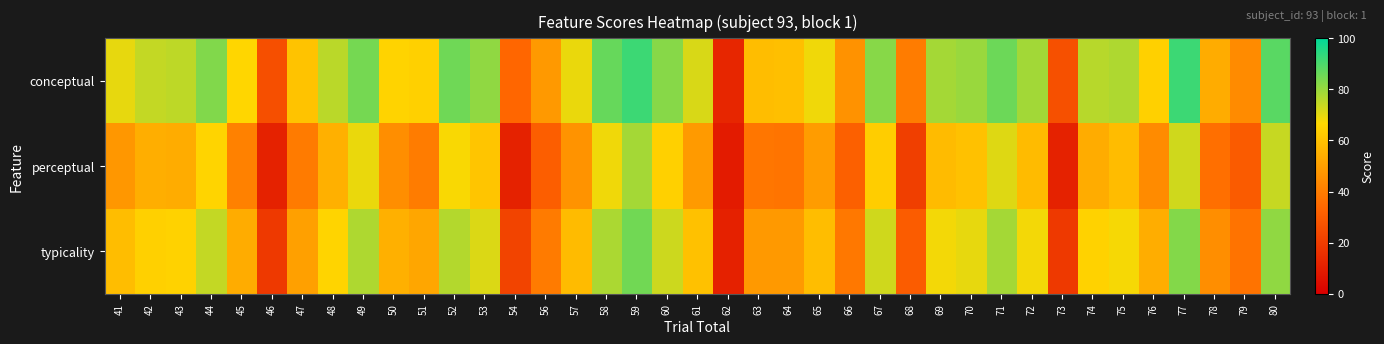

Reading right to left, transcribe all the data shown in this chart.

conceptual: 80=88.2	79=44.5	78=53.9	77=92.1	76=64.3	75=77.1	74=76.1	73=26.3	72=78.7	71=85.9	70=79.9	69=78.5	68=40.0	67=82.2	66=46.4	65=68.5	64=59.1	63=58.6	62=12.9	61=71.7	60=82.2	59=92.0	58=86.5	57=69.4	56=48.1	54=33.4	53=81.1	52=85.5	51=64.2	50=65.0	49=84.6	48=75.7	47=60.5	46=26.0	45=65.9	44=82.9	43=75.2	42=74.2	41=69.9
perceptual: 80=74.1	79=30.1	78=36.0	77=73.0	76=44.1	75=58.4	74=53.5	73=11.5	72=57.9	71=70.7	70=59.8	69=58.1	68=20.9	67=63.5	66=31.3	65=49.2	64=37.6	63=38.2	62=9.2	61=48.4	60=64.1	59=78.2	58=68.4	57=46.6	56=30.9	54=11.4	53=61.3	52=67.3	51=40.1	50=45.0	49=69.5	48=54.9	47=39.7	46=11.7	45=41.2	44=65.5	43=53.8	42=54.3	41=48.0
typicality: 80=81.1	79=37.3	78=44.9	77=82.5	76=54.2	75=67.8	74=64.8	73=18.9	72=68.3	71=78.3	70=69.9	69=68.3	68=30.5	67=72.9	66=38.9	65=58.9	64=48.3	63=48.4	62=11.1	61=60.1	60=73.2	59=85.1	58=77.4	57=58.0	56=39.5	54=22.4	53=71.2	52=76.4	51=52.2	50=55.0	49=77.1	48=65.3	47=50.1	46=18.8	45=53.6	44=74.2	43=64.5	42=64.3	41=59.0